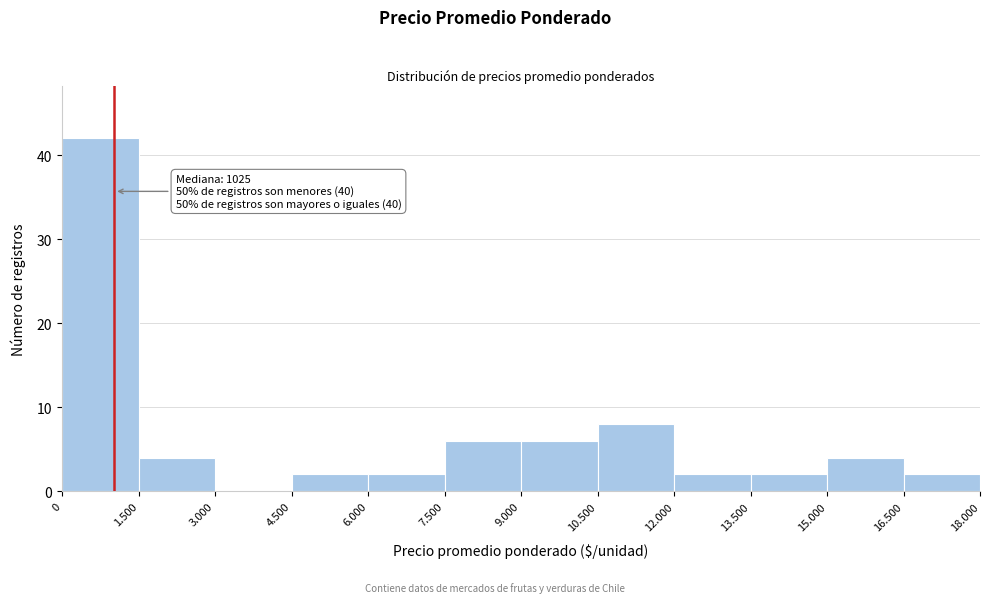

Reading left to right, extract all data points from this chart.

0=42	1.500=4	3.000=0	4.500=2	6.000=2	7.500=6	9.000=6	10.500=8	12.000=2	13.500=2	15.000=4	16.500=2